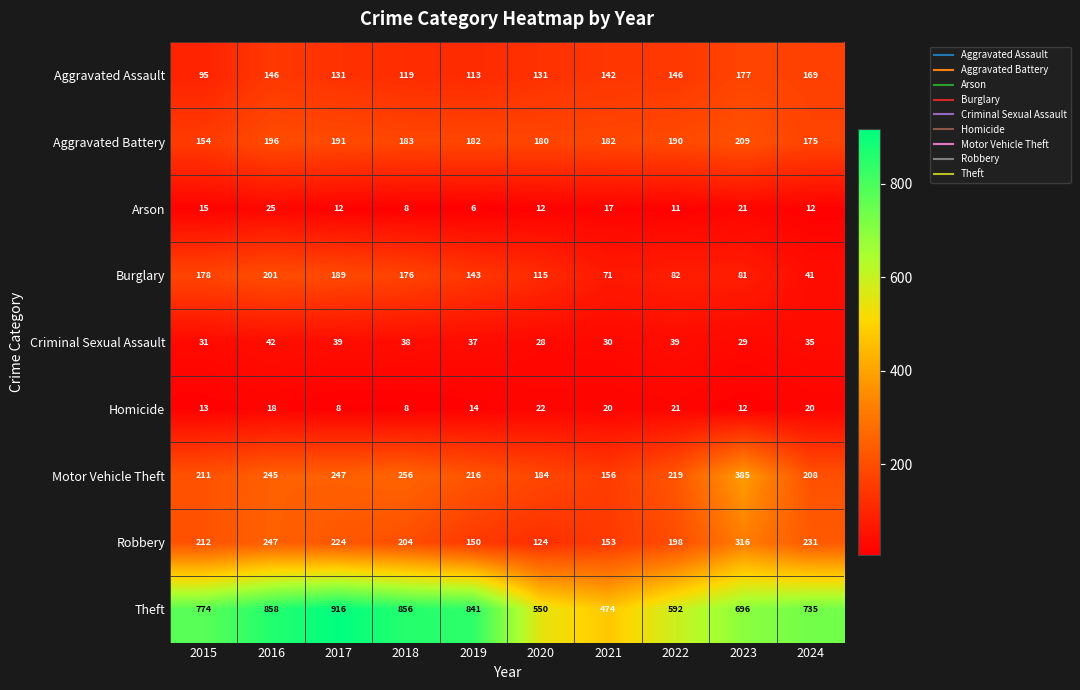

At which label does Motor Vehicle Theft reach its peak?

2023